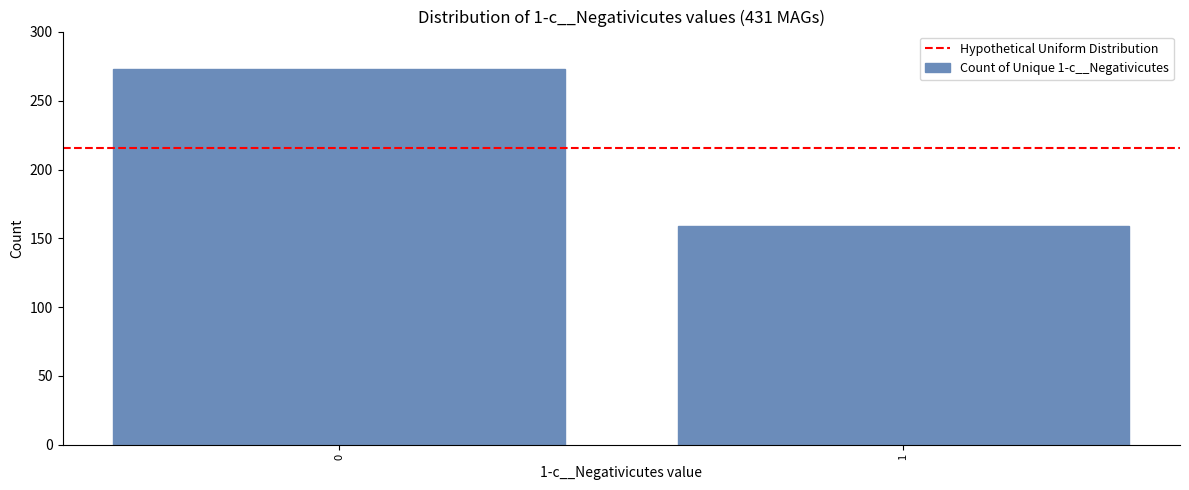

Reading right to left, list all the values displayed in this chart.

1=159	0=273